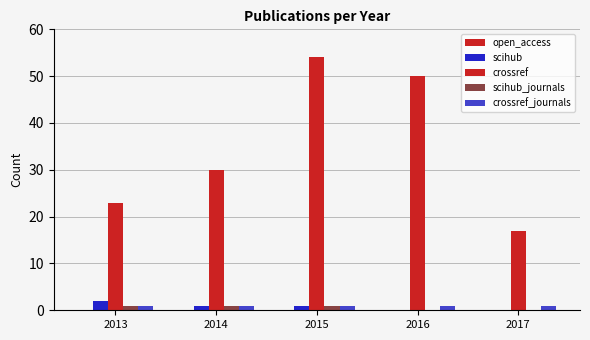

Which series has the widest spread of values?

crossref